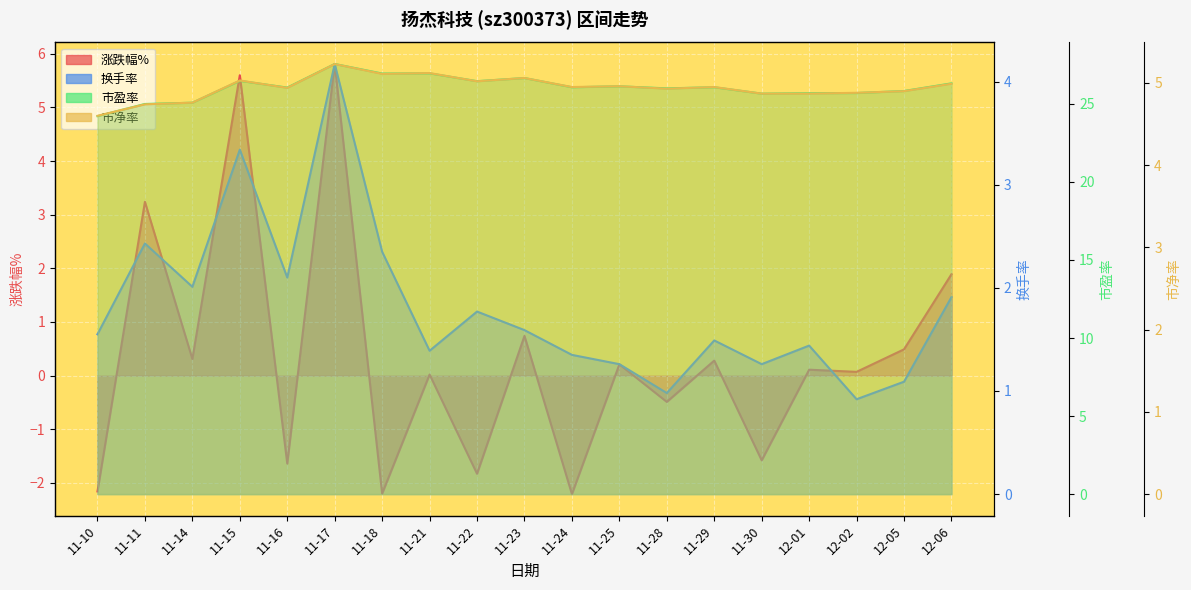

Reading left to right, what are all the values shown in this chart?

涨跌幅%: -2.2	3.2	0.3	5.6	-1.6	5.8	-2.2	0.0	-1.8	0.7	-2.2	0.2	-0.5	0.3	-1.6	0.1	0.1	0.5	1.9
换手率: 1.6	2.4	2.0	3.3	2.1	4.2	2.4	1.4	1.8	1.6	1.4	1.3	1.0	1.5	1.3	1.4	0.9	1.1	1.9
市盈率: 24.2	25.0	25.1	26.5	26.0	27.6	26.9	26.9	26.4	26.6	26.1	26.1	26.0	26.1	25.6	25.7	25.7	25.8	26.3
市净率: 4.6	4.7	4.8	5.0	4.9	5.2	5.1	5.1	5.0	5.1	5.0	5.0	4.9	5.0	4.9	4.9	4.9	4.9	5.0